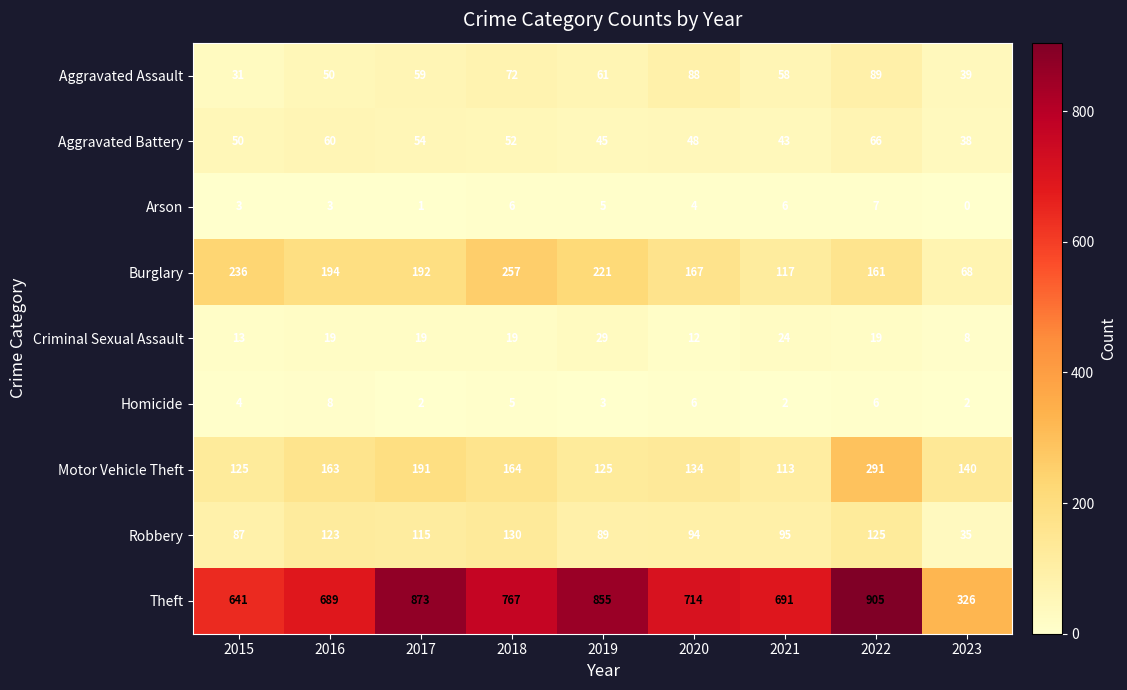

Between 2018 and 2019, which series saw the biggest shift?

Theft